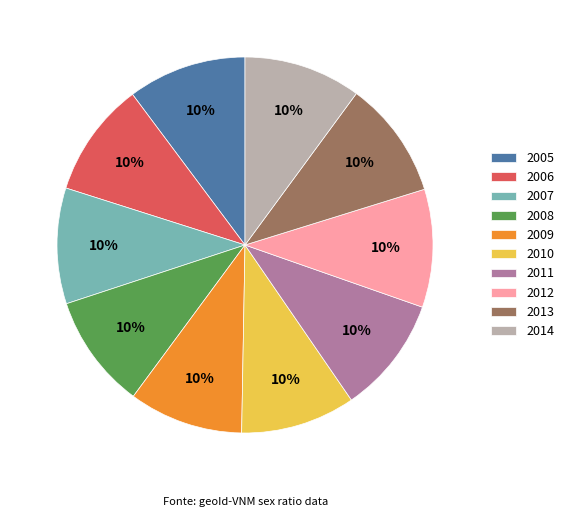

Is it true that 2012 is 17% of the pie?

False